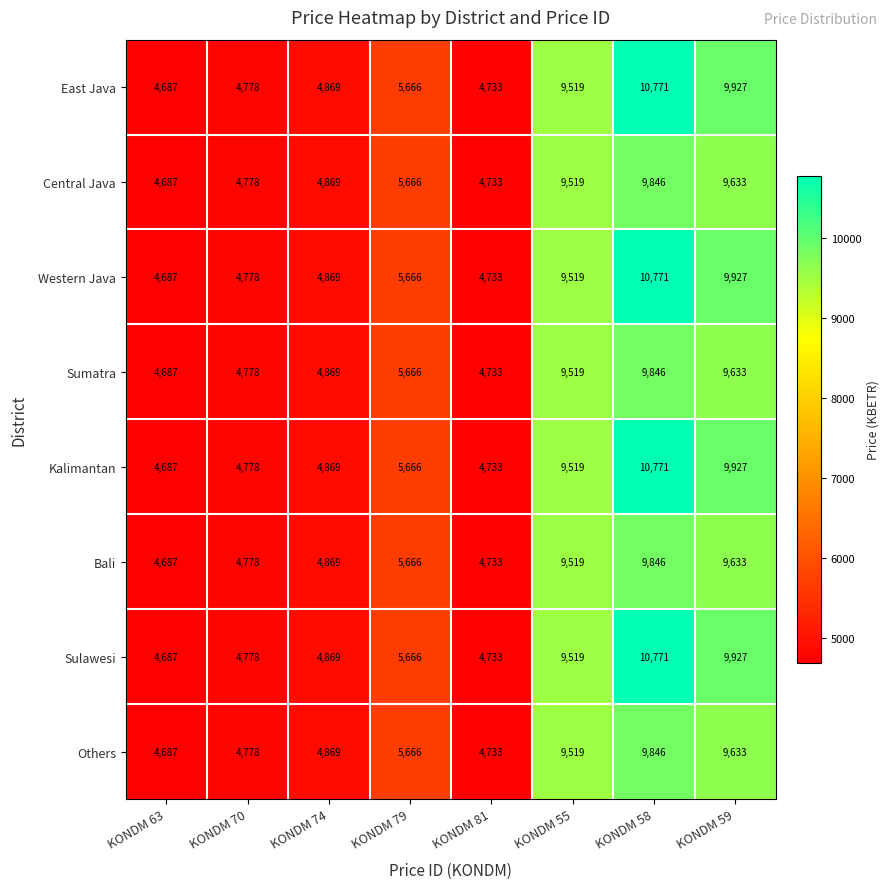

At which label is Sumatra closest to 7266?

KONDM 79